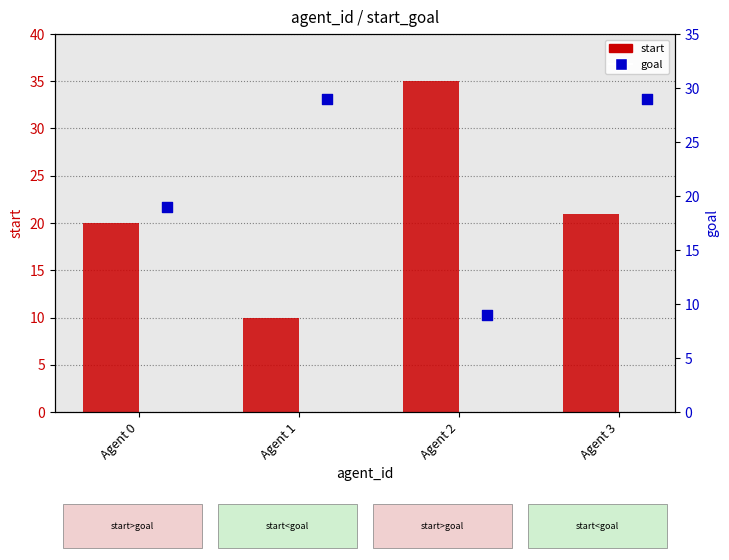

Which series reaches the minimum Y coordinate?

goal